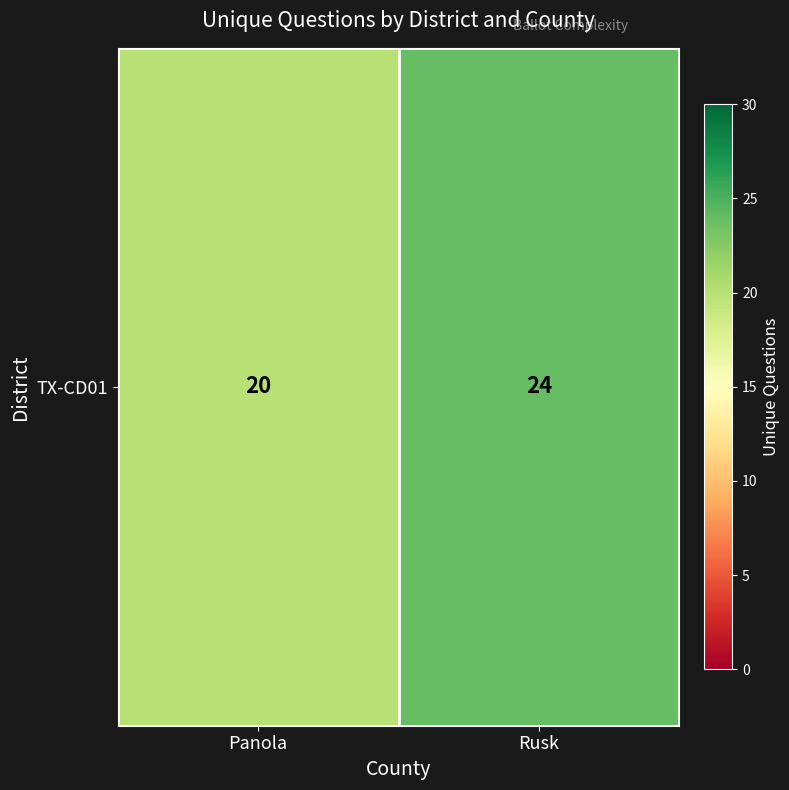

Reading left to right, list all the values displayed in this chart.

Panola=20	Rusk=24